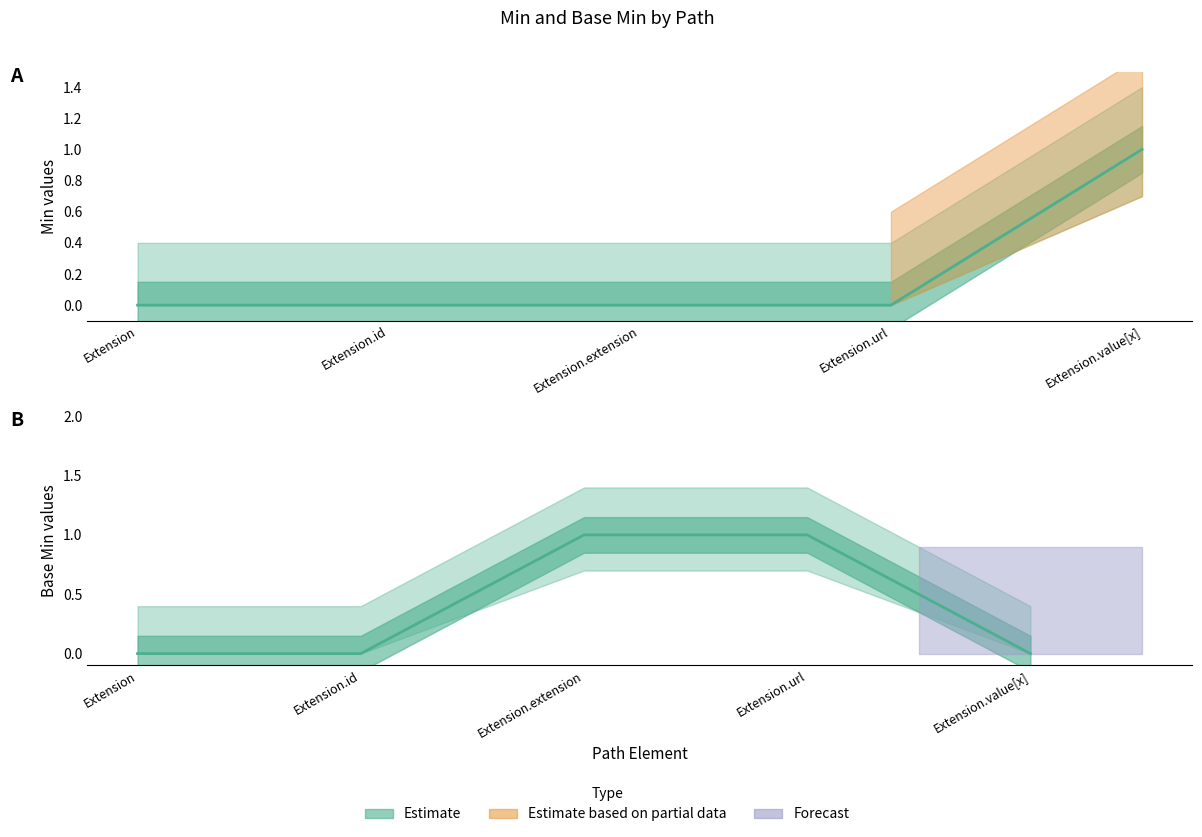

What is the difference between the highest and lowest values at Extension.value[x]?

1